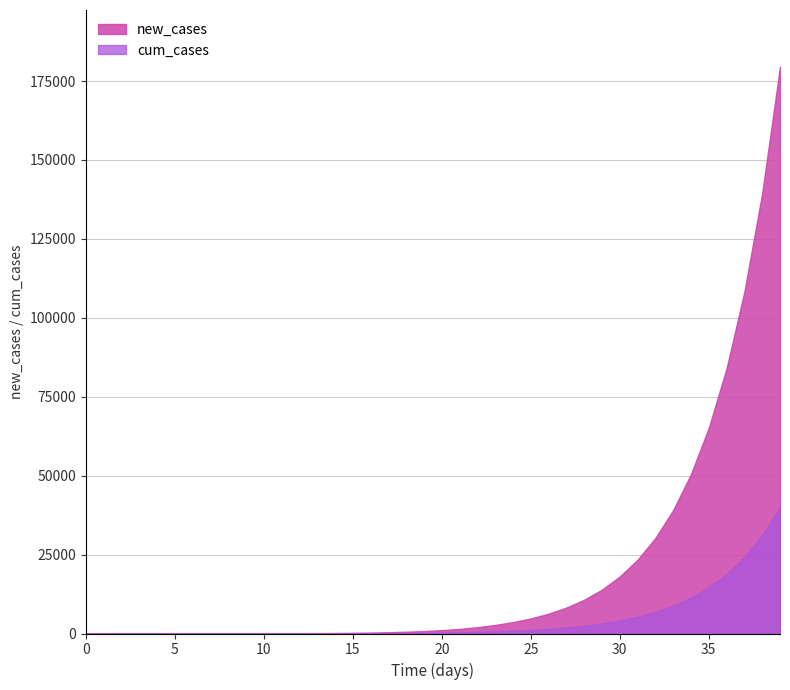

Rank the series by their average value, from lowest to highest.

new_cases, cum_cases